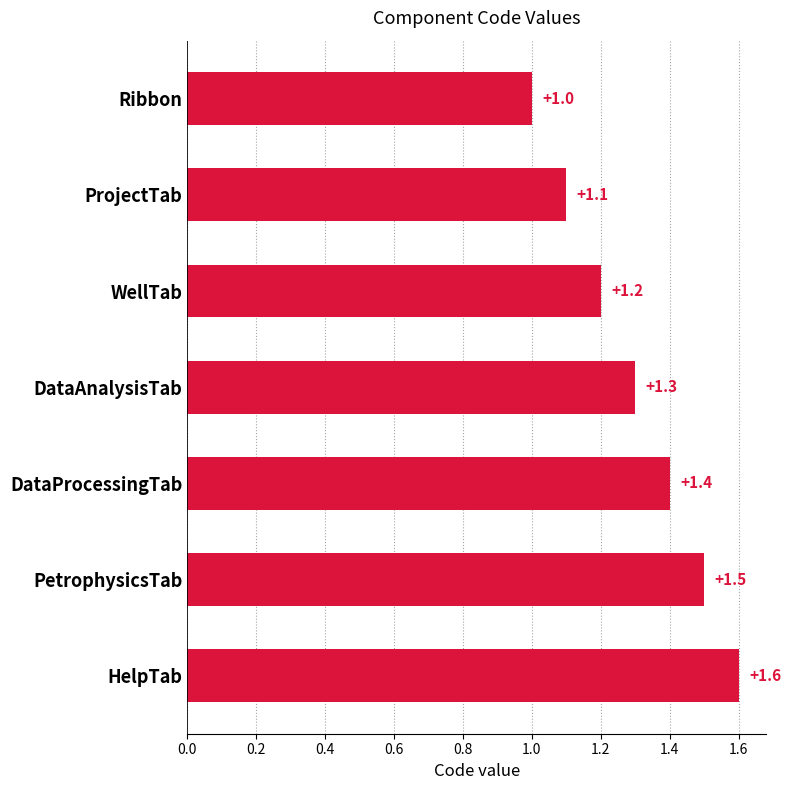

List the labels in order of value, largest first.

HelpTab, PetrophysicsTab, DataProcessingTab, DataAnalysisTab, WellTab, ProjectTab, Ribbon